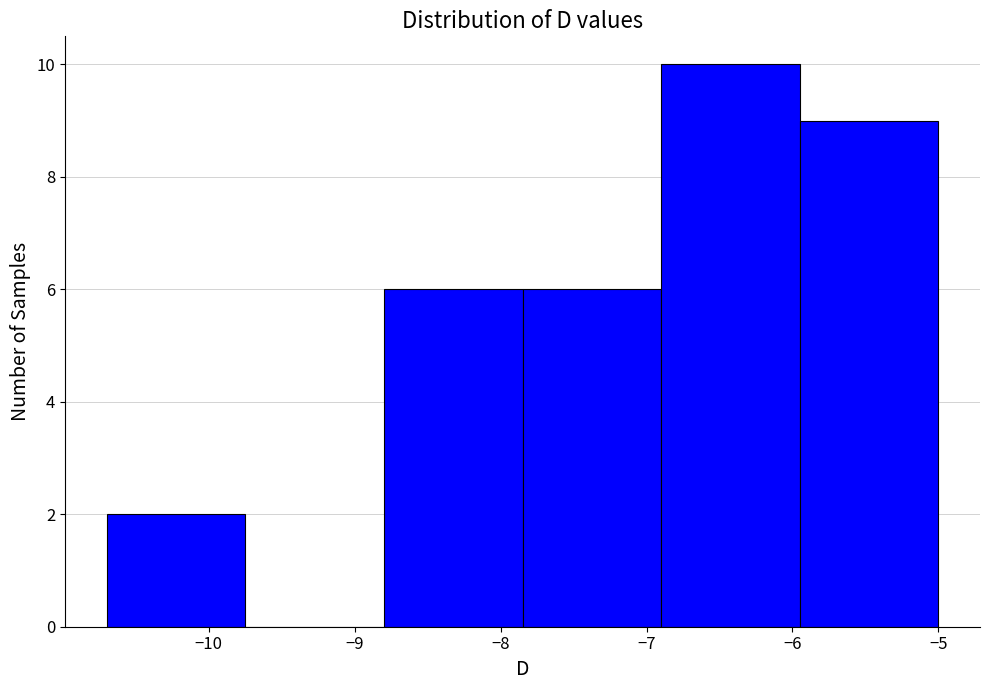

How tall is the bar that spans -5.95 to -5.00 on the x-axis? Neither the bar edges nor the heights are printed on the chart, so give them approximately, as read against the axes.

9